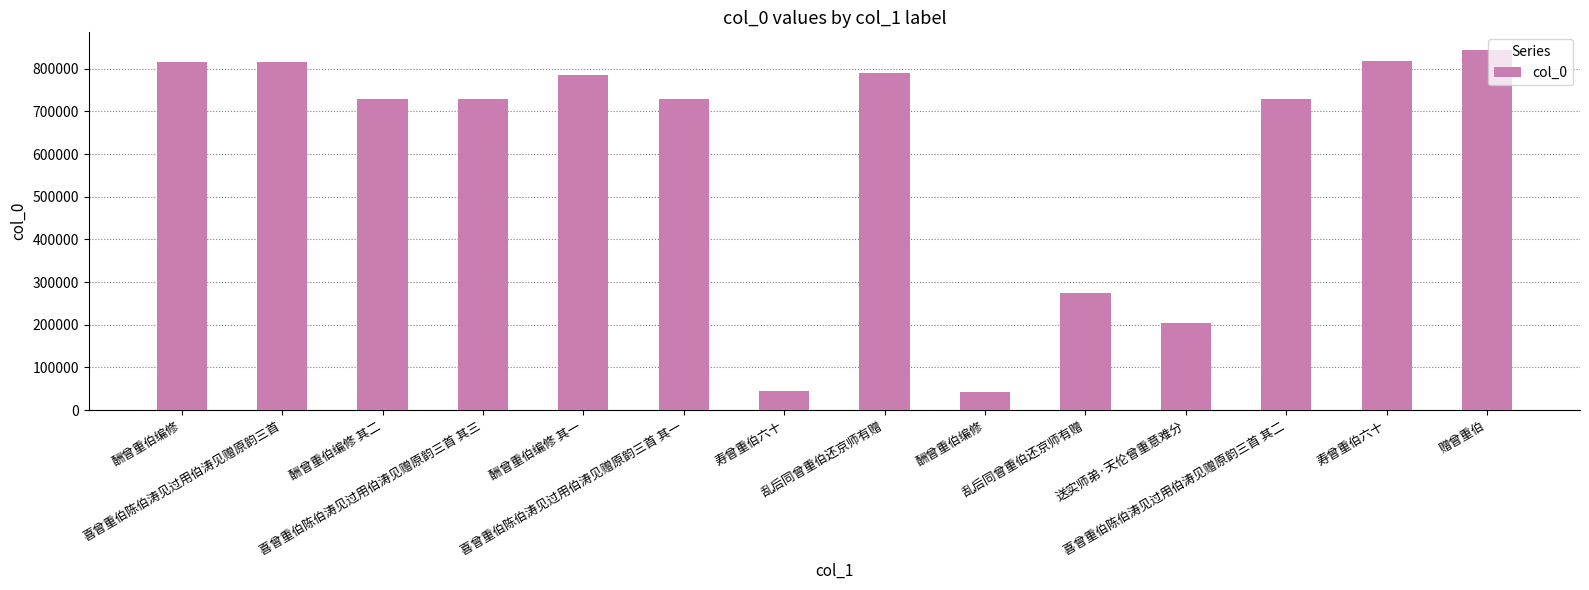

Does the chart contain any negative values?

No